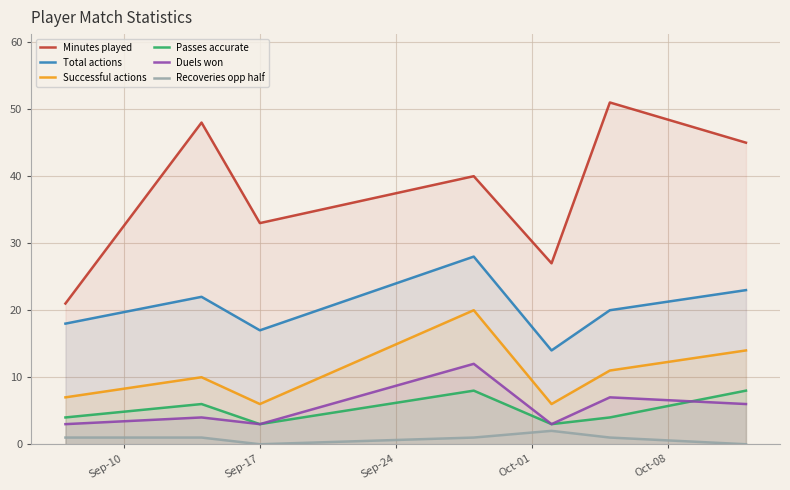

True or false: Passes accurate and Total actions cross at least once.

False